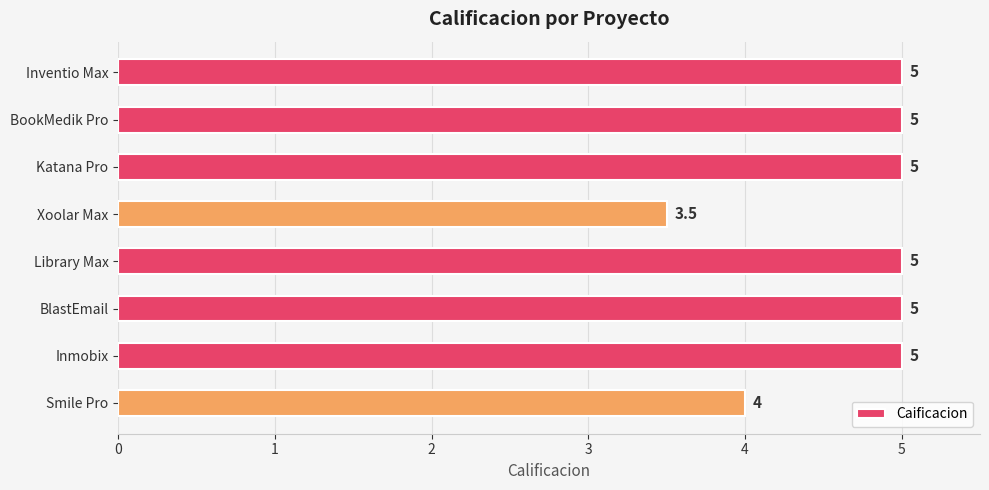

What is the value of the 8th bar from the top?

4.0